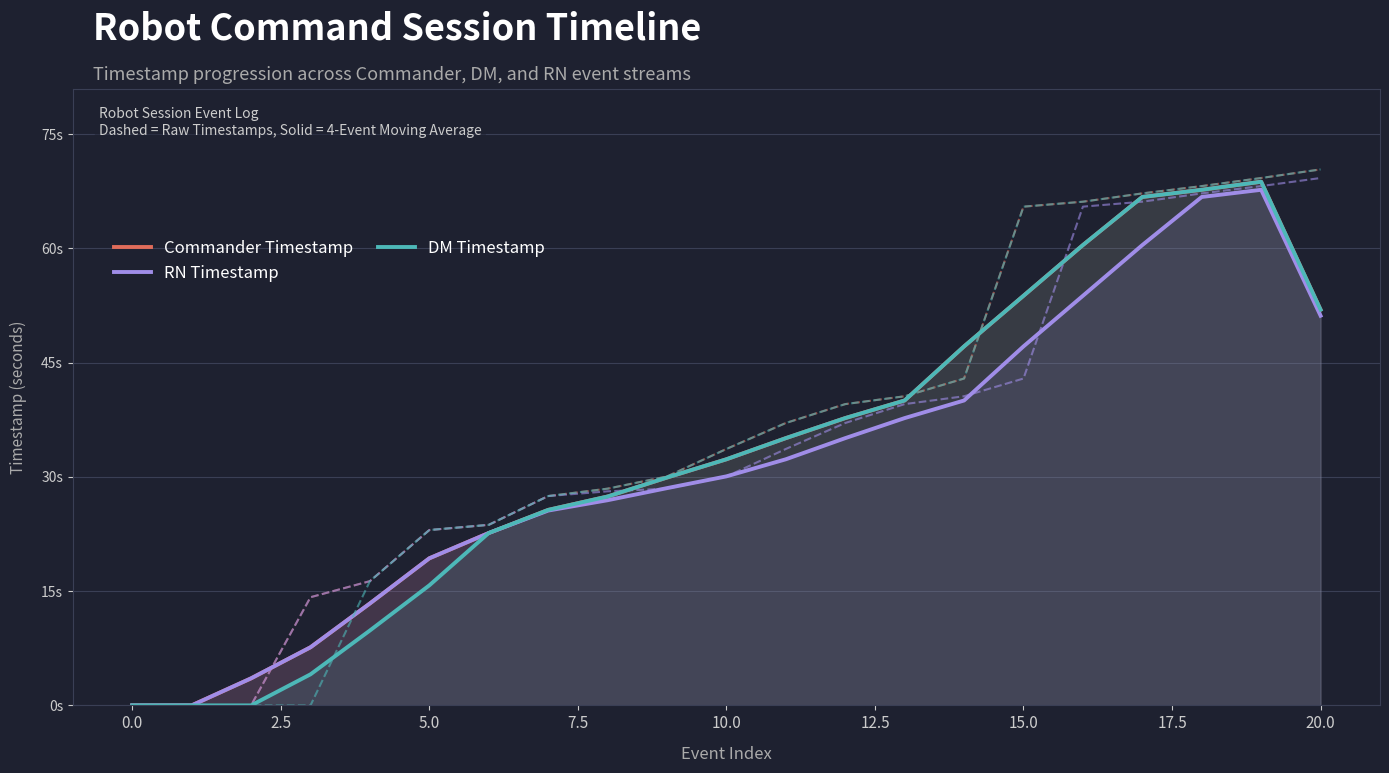

What is the difference between the second highest and minimum values in the Commander Timestamp series?

67.7